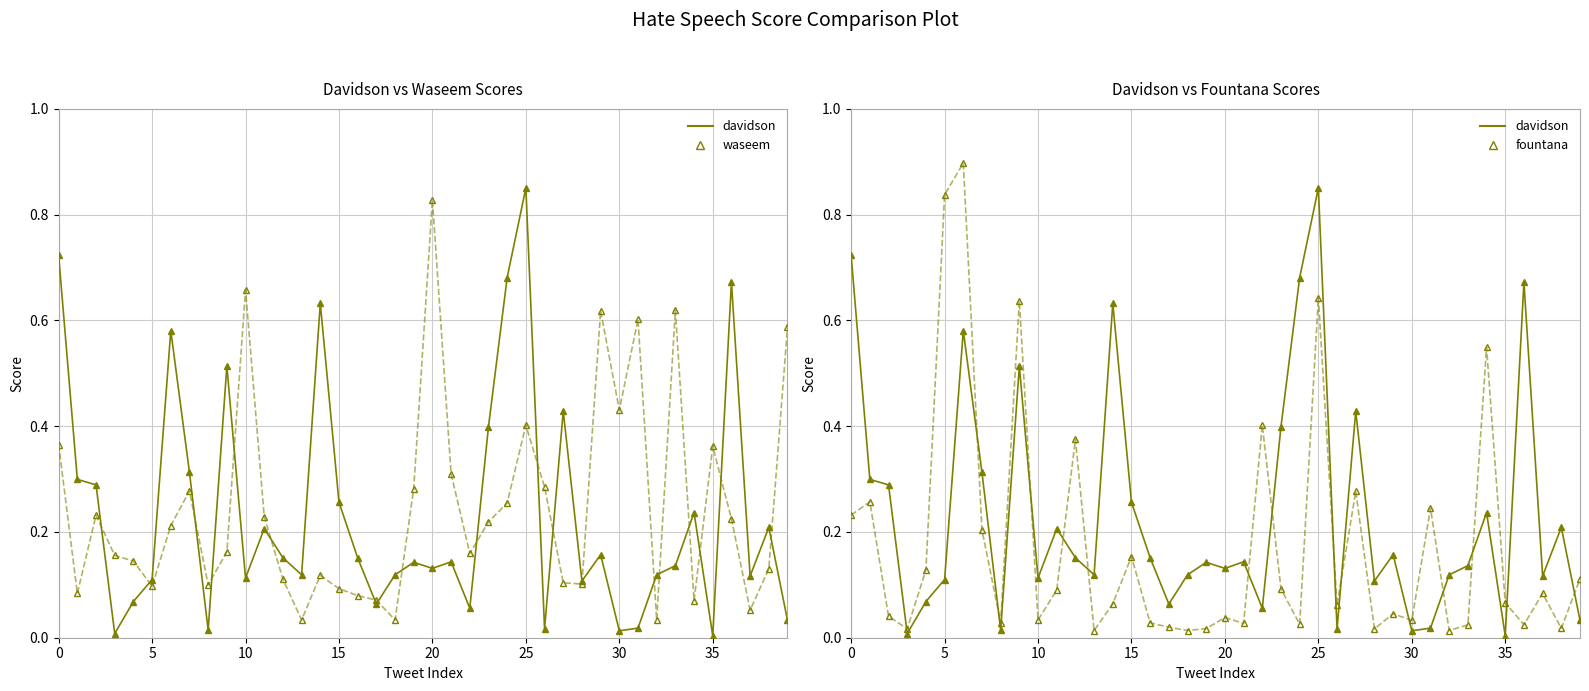

In waseem, how many points are higher than both neighbors (excluding endpoints)?

10